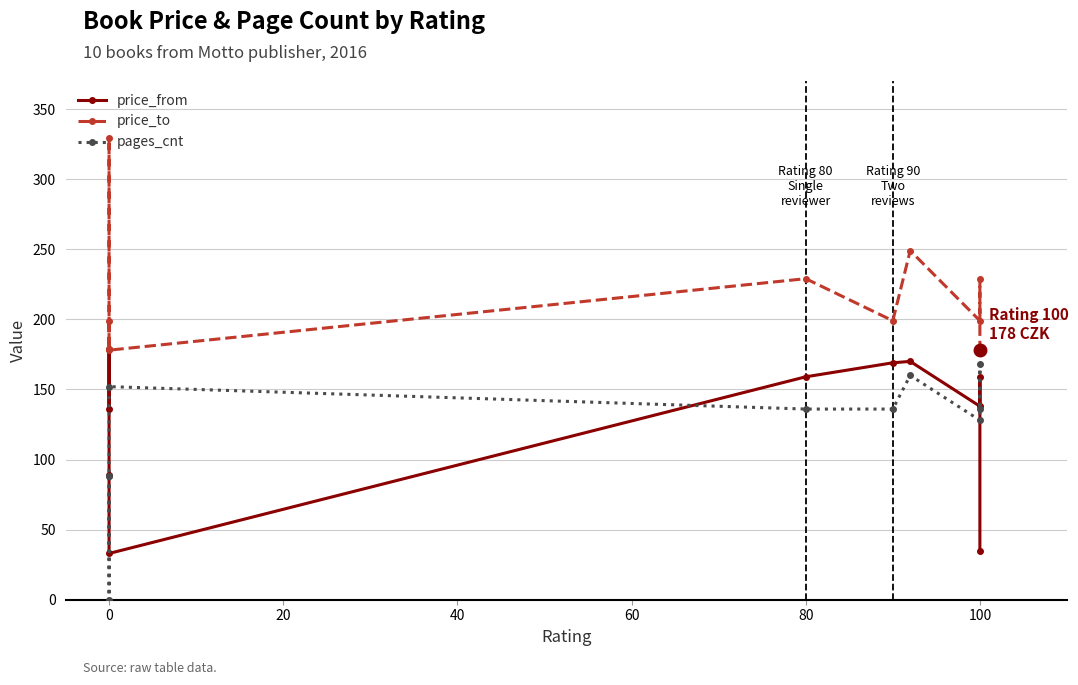

After their last crossing, which series has the higher values: pages_cnt or price_from?

pages_cnt